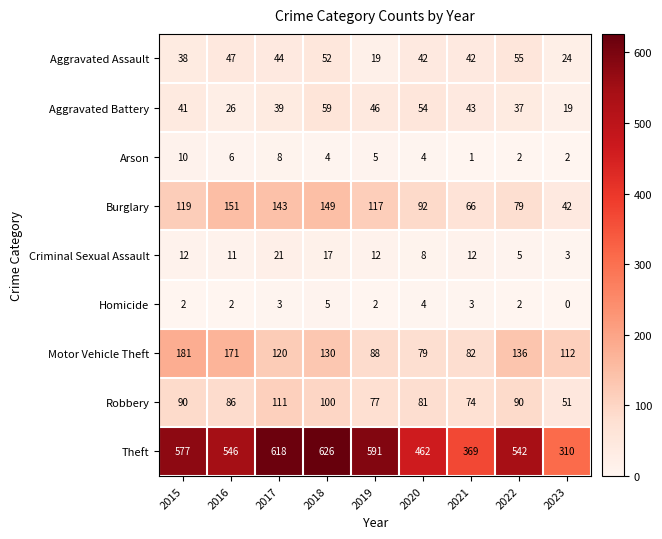

List the series in order of their peak value, lowest first.

Homicide, Arson, Criminal Sexual Assault, Aggravated Assault, Aggravated Battery, Robbery, Burglary, Motor Vehicle Theft, Theft